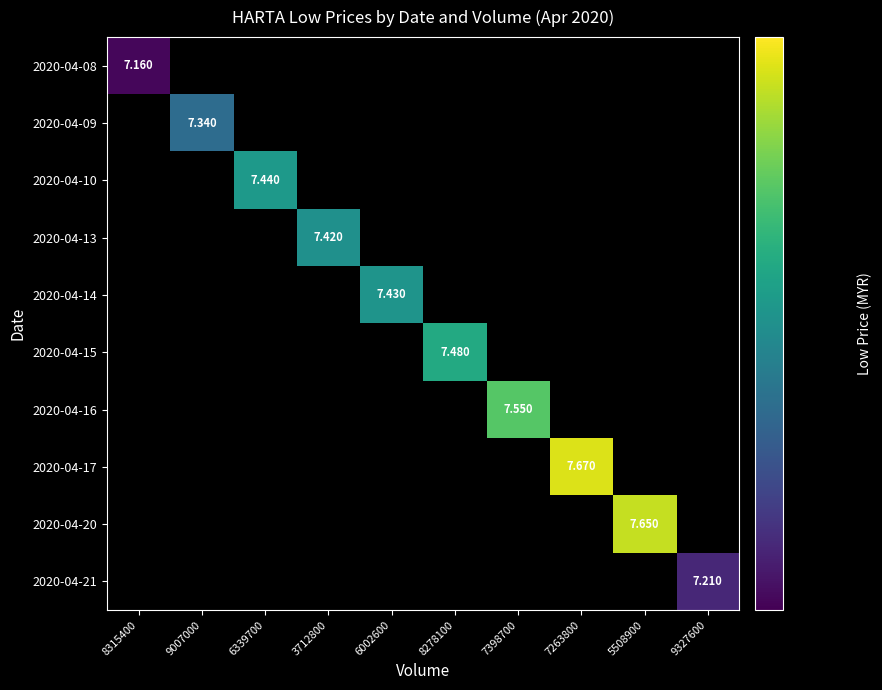

At how many categories does at least one series exceed 7?

10